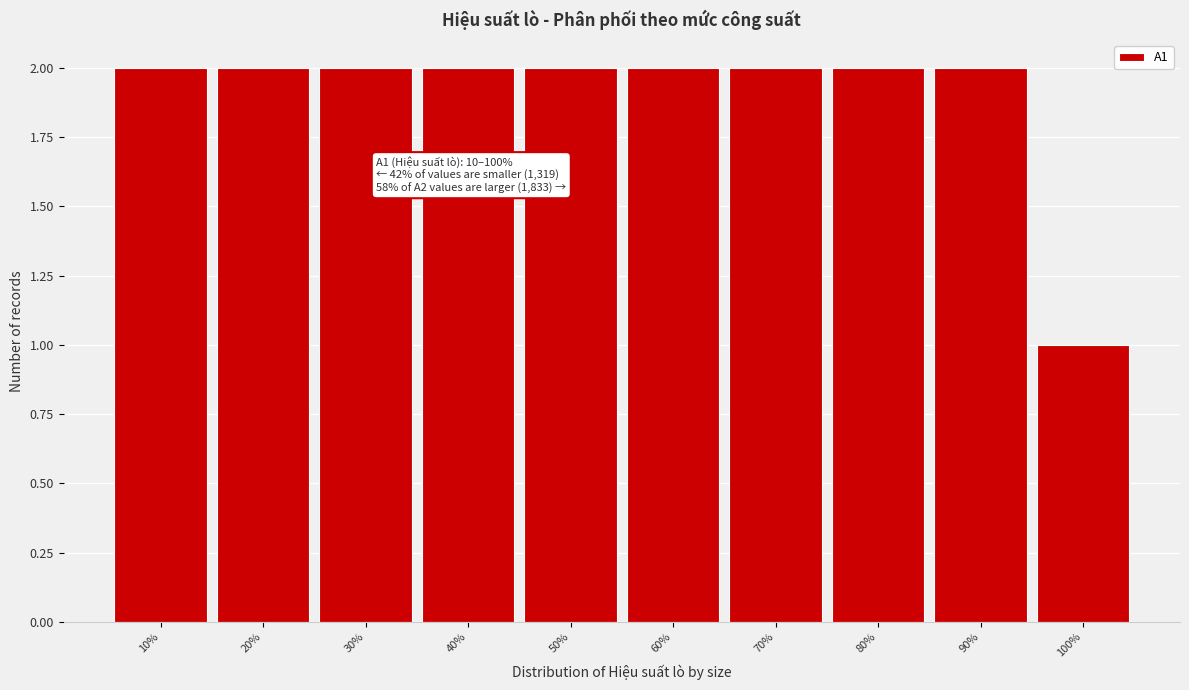

Reading left to right, list all the values displayed in this chart.

2	2	2	2	2	2	2	2	2	1